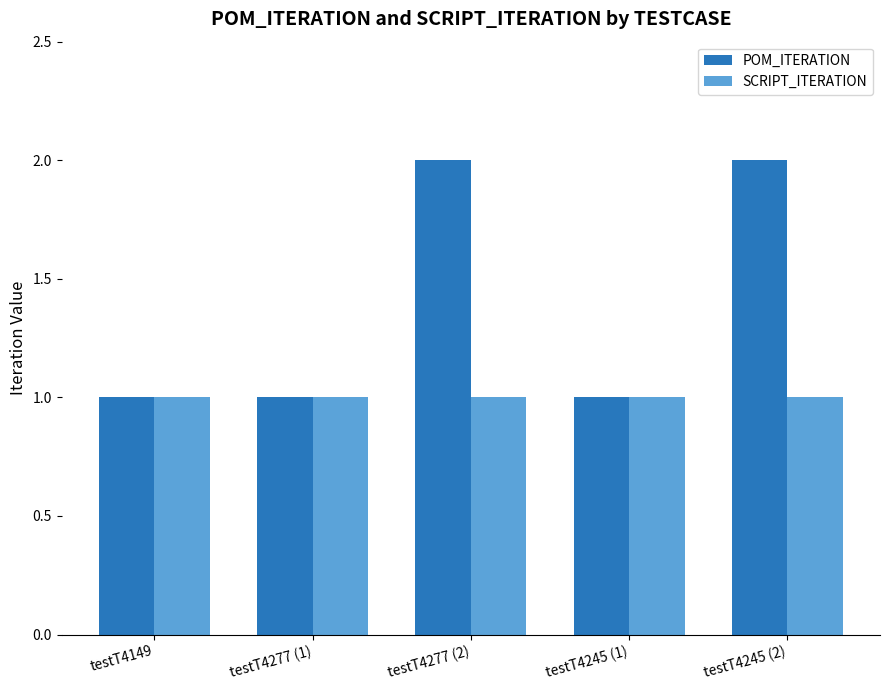

The value of POM_ITERATION at testT4245 (1) is 1. True or false?

True